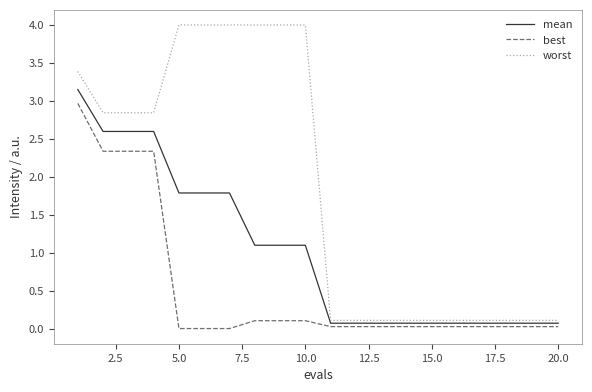

Which series has the largest range (max minus min)?

worst